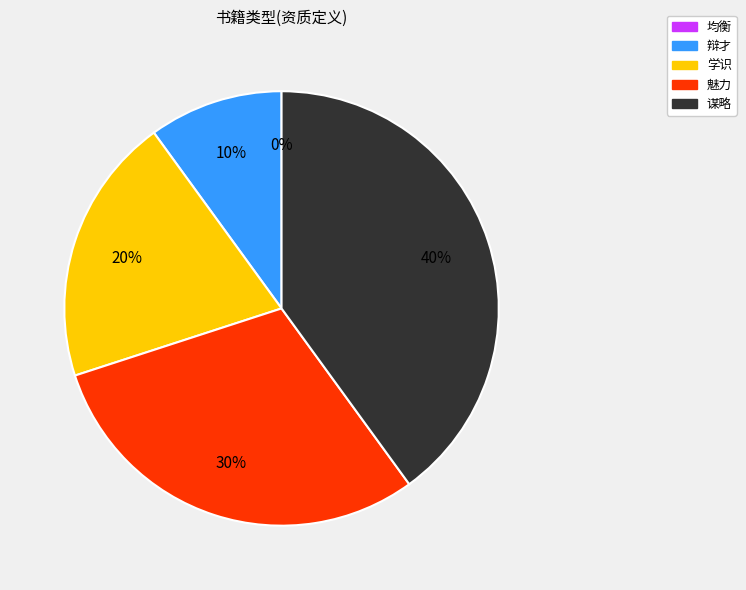

To the nearest percent, what percentage of the pie is 学识?

20%